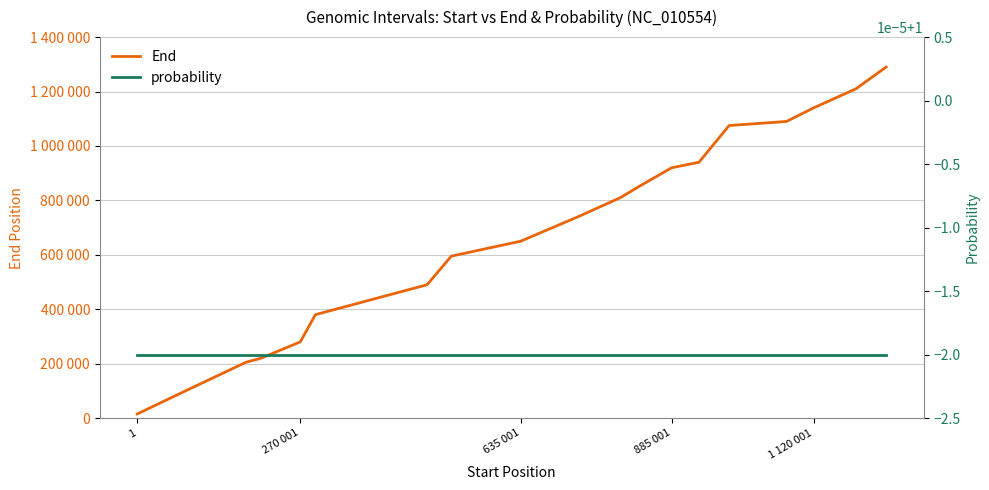

Is it true that End equals 42126.6 at 270 001?

False